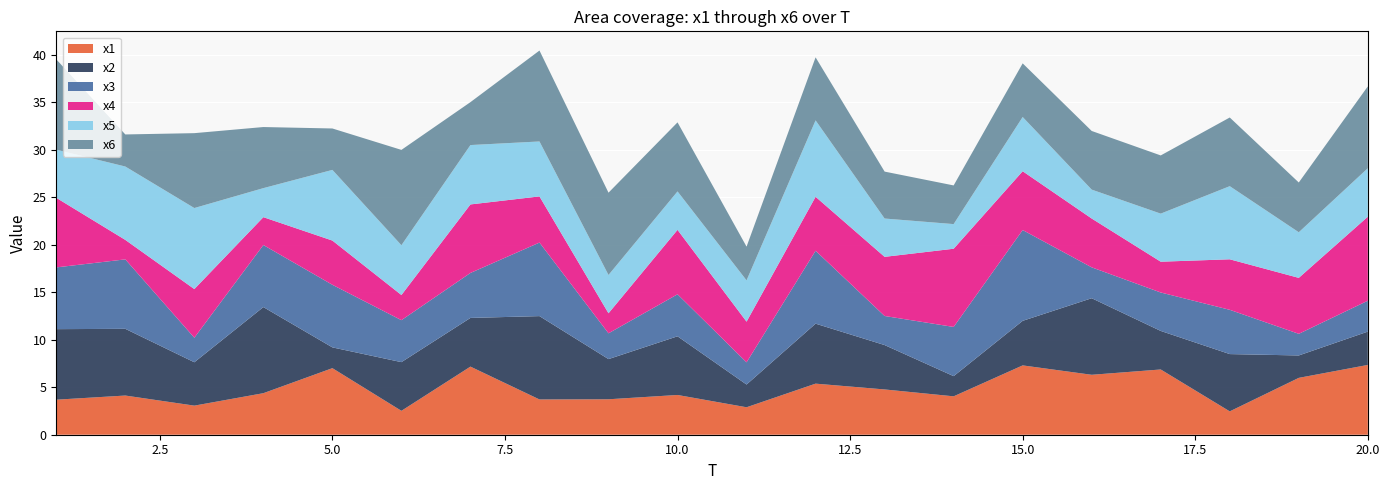

Reading right to left, extract all data points from this chart.

x1: 7.3	6.0	2.5	6.9	6.3	7.3	4.0	4.8	5.4	2.9	4.2	3.7	3.7	7.2	2.5	7.0	4.4	3.1	4.1	3.7
x2: 3.5	2.4	6.0	4.1	8.1	4.7	2.1	4.7	6.3	2.4	6.2	4.2	8.8	5.1	5.1	2.2	9.1	4.6	7.0	7.4
x3: 3.3	2.3	4.7	4.0	3.3	9.6	5.2	3.1	7.7	2.3	4.4	2.7	7.7	4.7	4.4	6.6	6.5	2.6	7.3	6.5
x4: 8.8	5.9	5.3	3.2	5.1	6.2	8.2	6.2	5.7	4.3	6.8	2.1	4.9	7.2	2.6	4.7	2.9	5.1	2.1	7.3
x5: 5.1	4.8	7.7	5.1	3.0	5.7	2.6	4.0	8.0	4.3	4.0	4.0	5.8	6.3	5.2	7.4	3.1	8.5	7.7	5.1
x6: 8.6	5.2	7.2	6.1	6.2	5.6	4.1	4.9	6.6	3.6	7.3	8.7	9.6	4.5	10.0	4.4	6.4	7.9	3.4	9.5